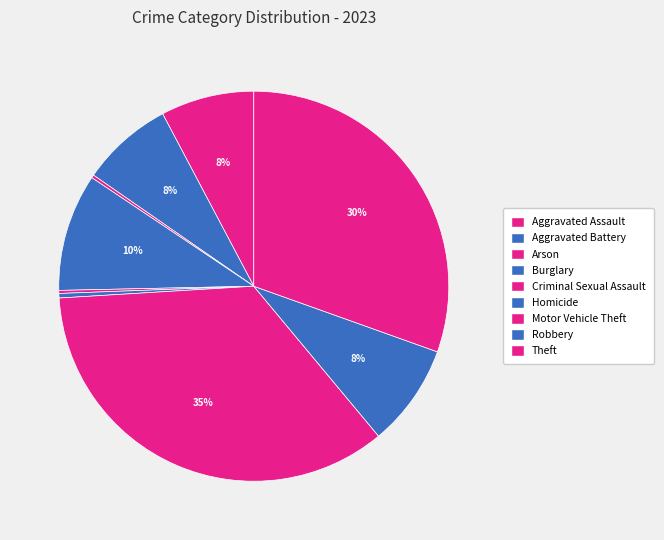

To the nearest percent, what is the combined percentage of Robbery and Criminal Sexual Assault?

9%